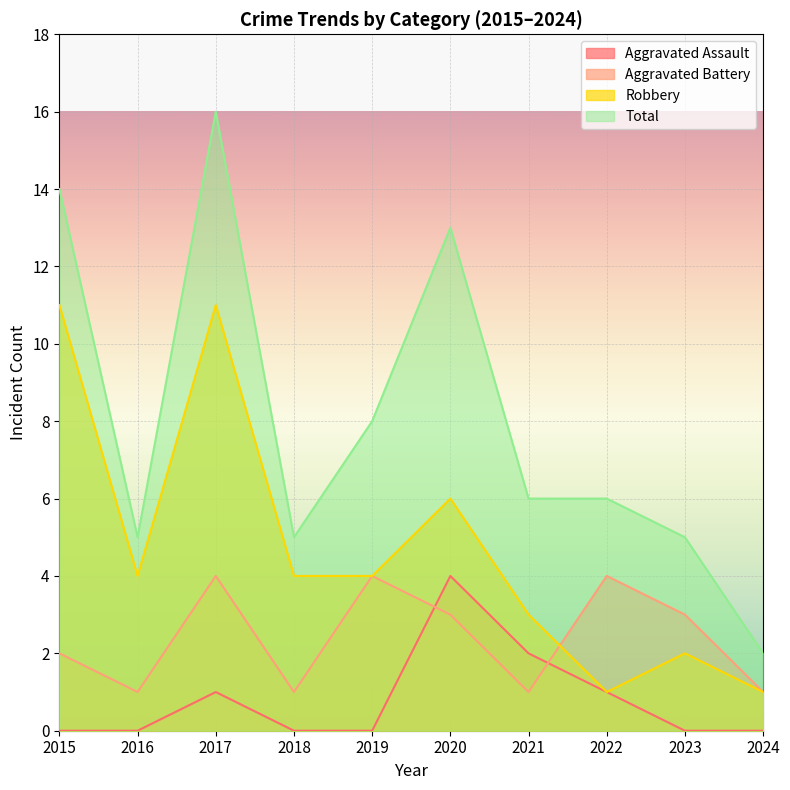

How many values in the Robbery series are below 4?

4